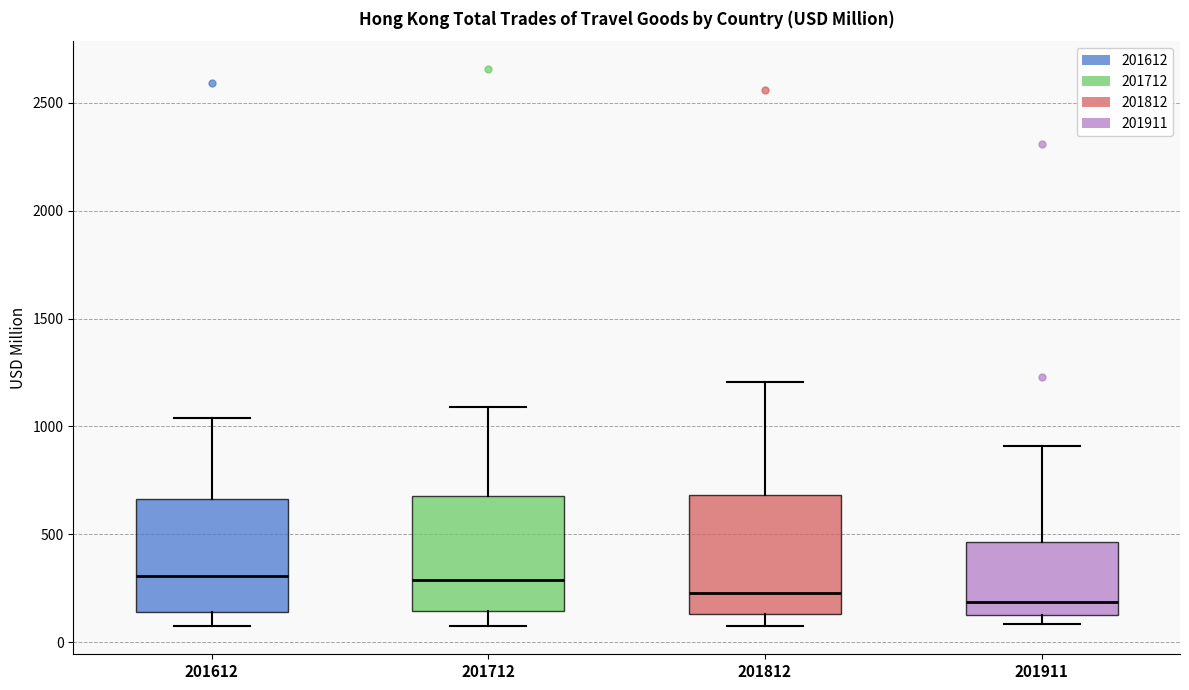

Reading left to right, transcribe this box plot: for each box, give where its median line is, the range the box spans, and where its two whiskers end, as read against the y-axis. The values are not printed on the chart, so give them approximately, as read against the axis.

201612: median 300, box 150 to 650, whiskers 50 to 1050
201712: median 300, box 150 to 700, whiskers 50 to 1100
201812: median 250, box 150 to 700, whiskers 50 to 1200
201911: median 200, box 150 to 450, whiskers 100 to 900